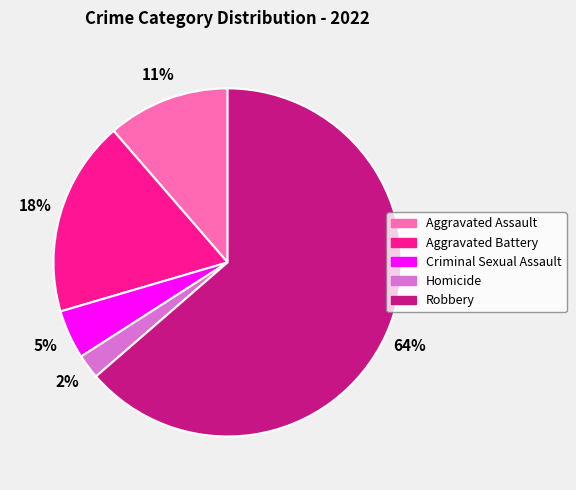

Which has a higher value, Aggravated Battery or Criminal Sexual Assault?

Aggravated Battery